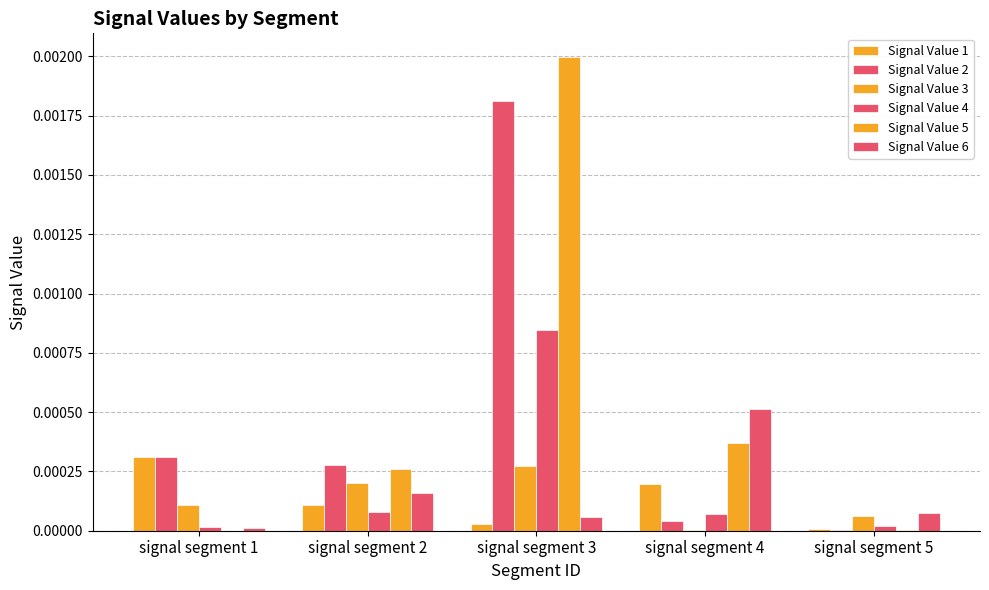

How many groups of bars are there?

5